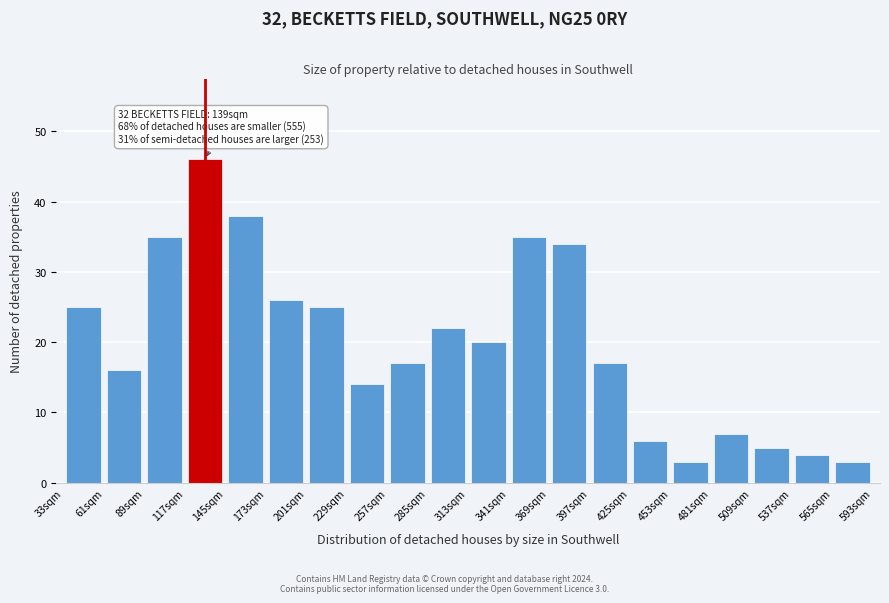

Which range on the x-axis has the tallest bar?

117 to 145